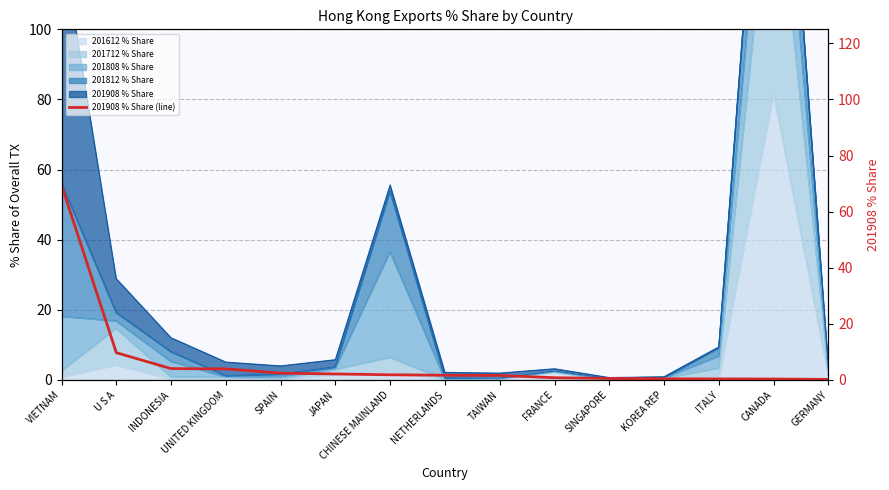

What is the label of the 12th point from the left?

KOREA REP